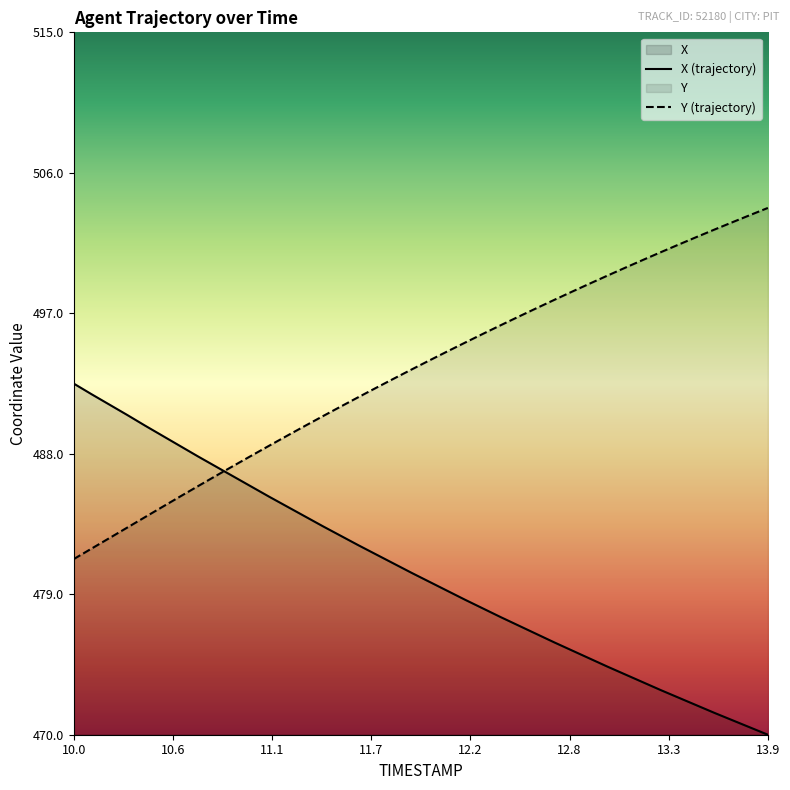

True or false: Y (trajectory) and X (trajectory) intersect in this chart.

True